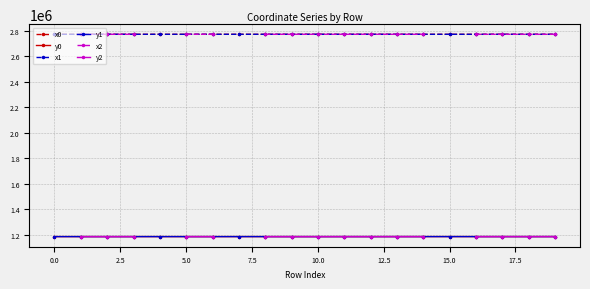

True or false: x1 and x0 cross at least once.

True